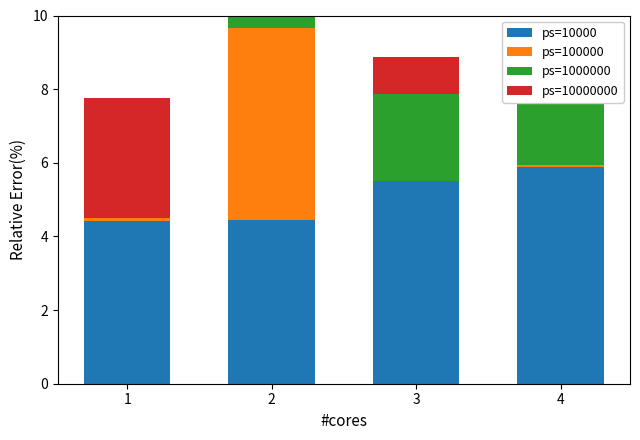

Rank the series at 3 from lowest to highest value.

ps=100000, ps=10000000, ps=1000000, ps=10000